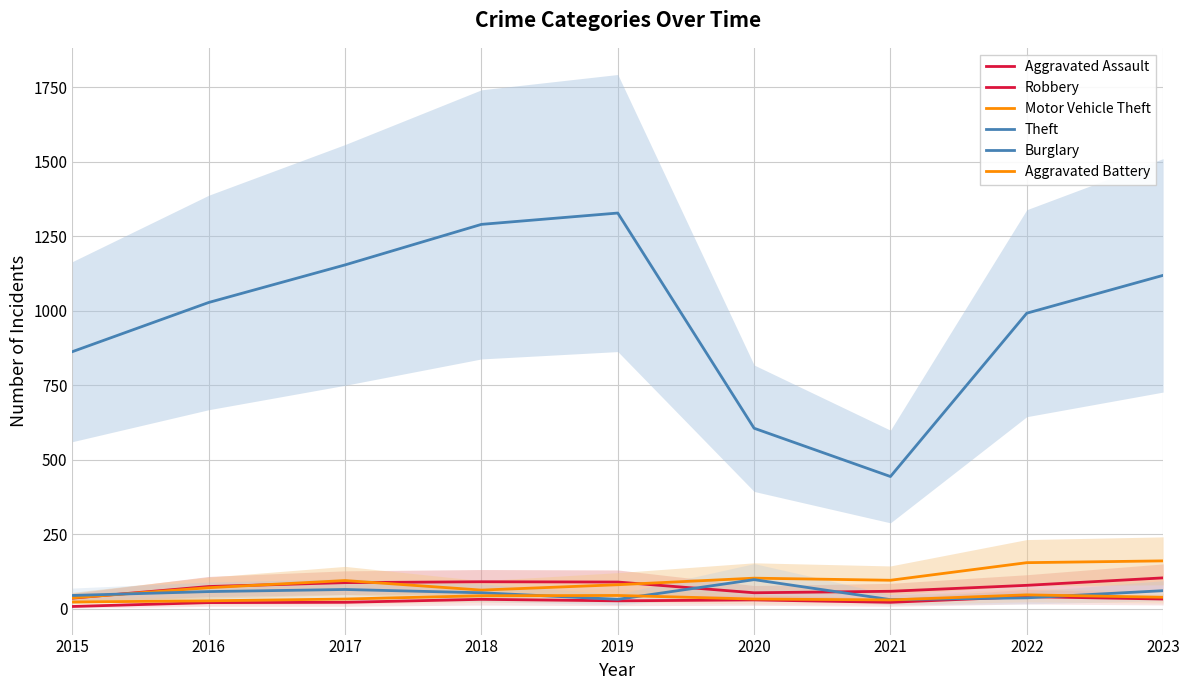

How many interior local peaks does the Burglary series have?

2